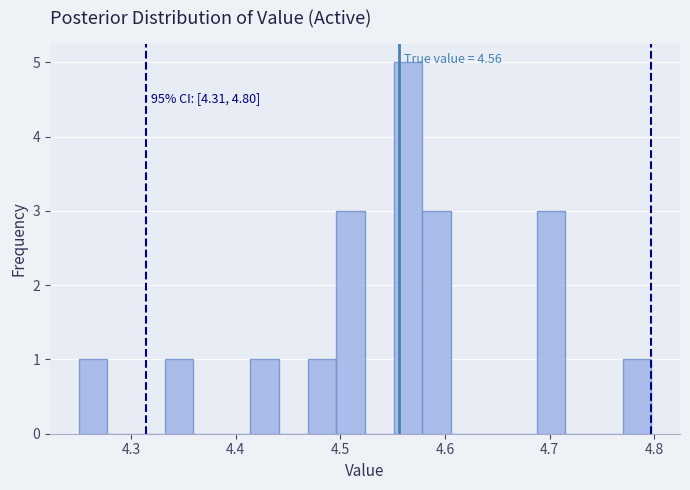

Read against the x-axis, roughly where is the centre of the tallest bar?

4.56